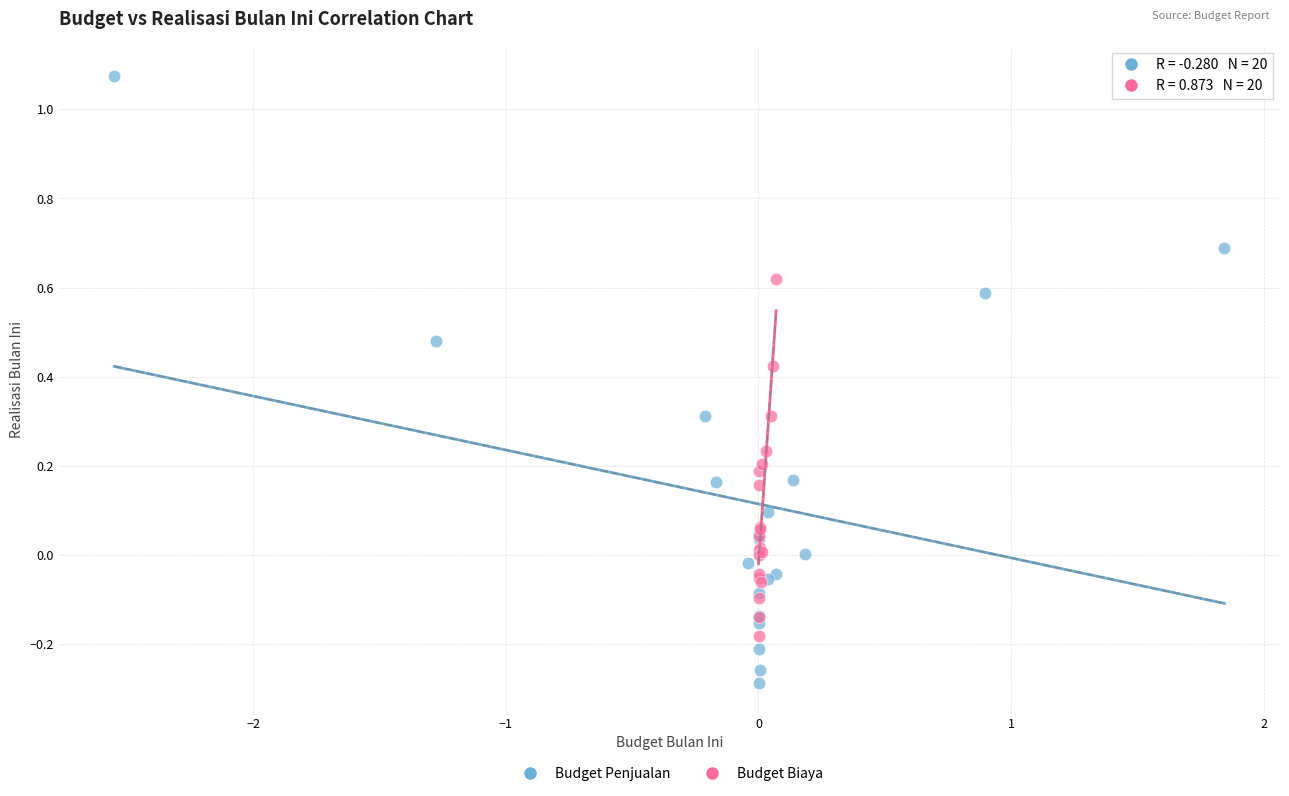

Which series has the widest spread of Y values?

Budget Penjualan